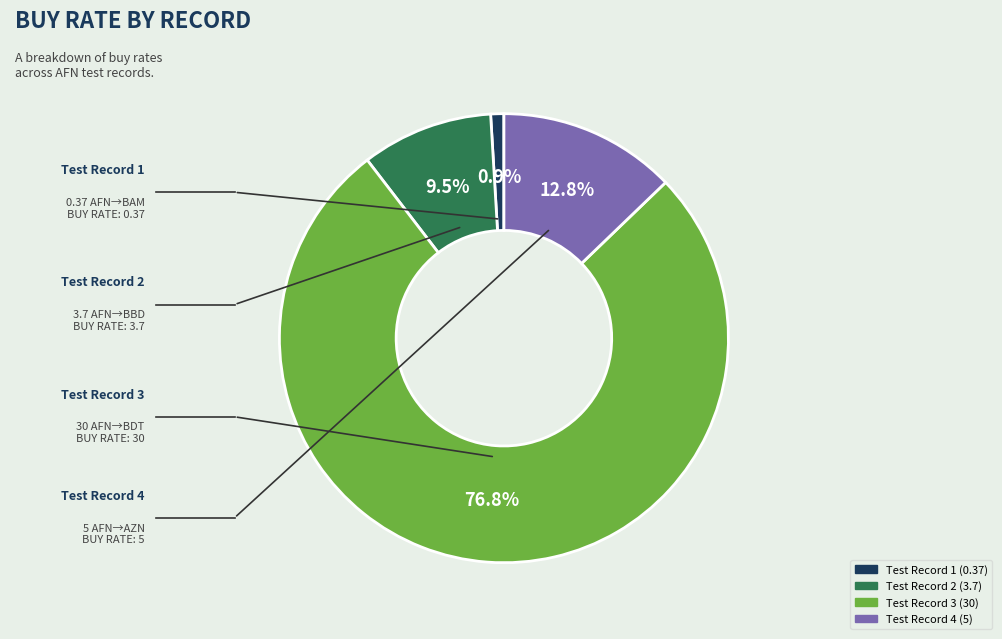

To the nearest percent, what is the combined percentage of Test Record 4 and Test Record 1?

14%